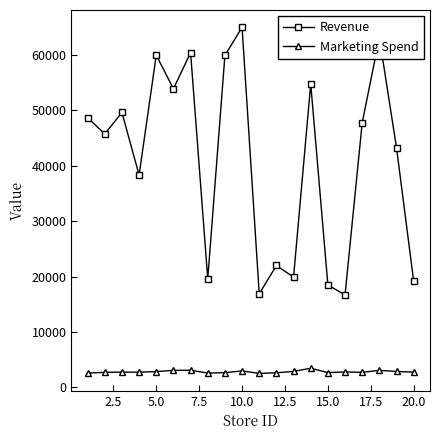

List the series in order of their peak value, highest first.

Revenue, Marketing Spend